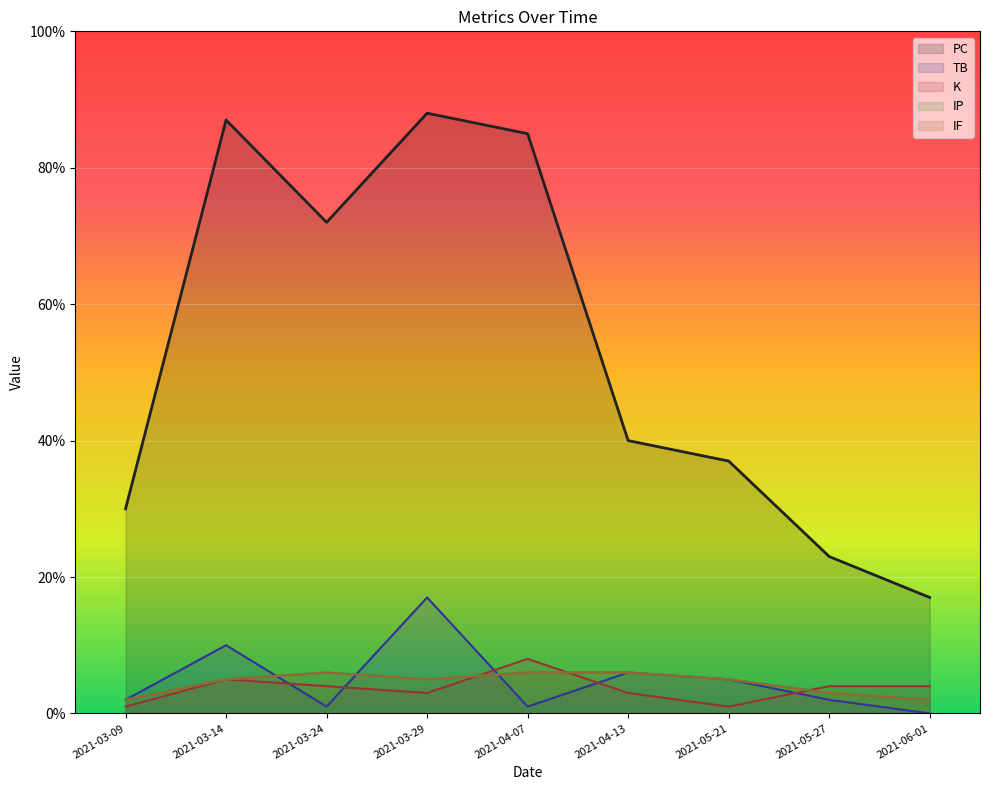

True or false: IP has more than 0 interior local peaks.

True